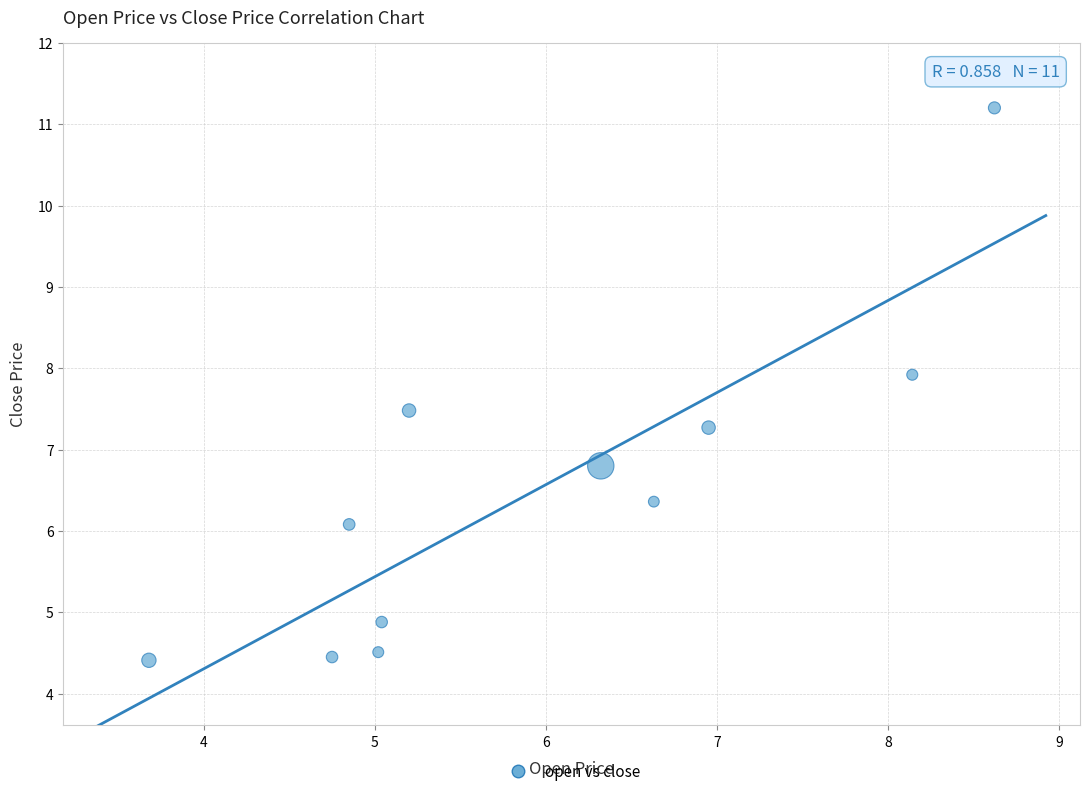

What is the range of Y values (max minus min)?

6.8